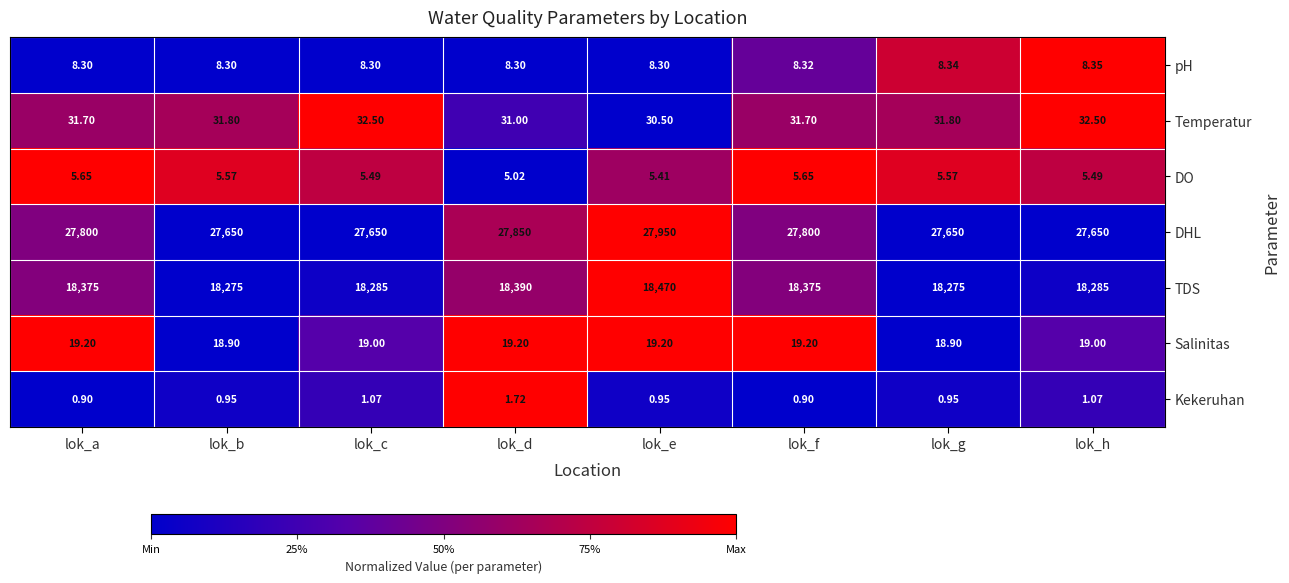

How many distinct data groups are displayed?

7